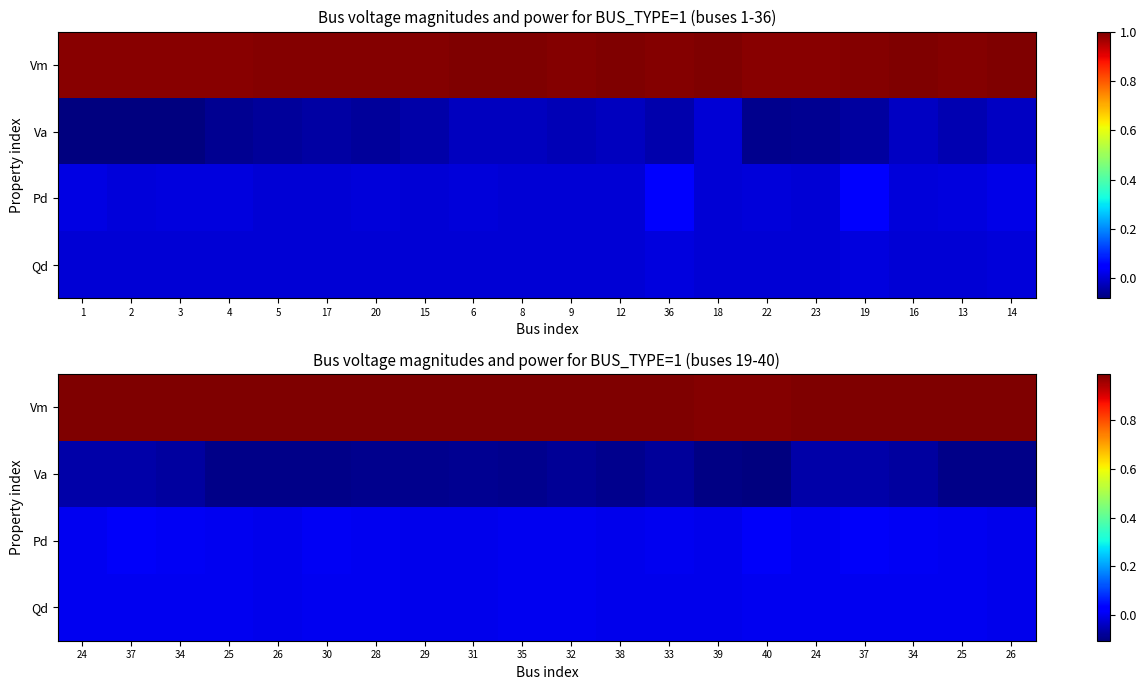

At how many categories does at least one series exceed 0?

20